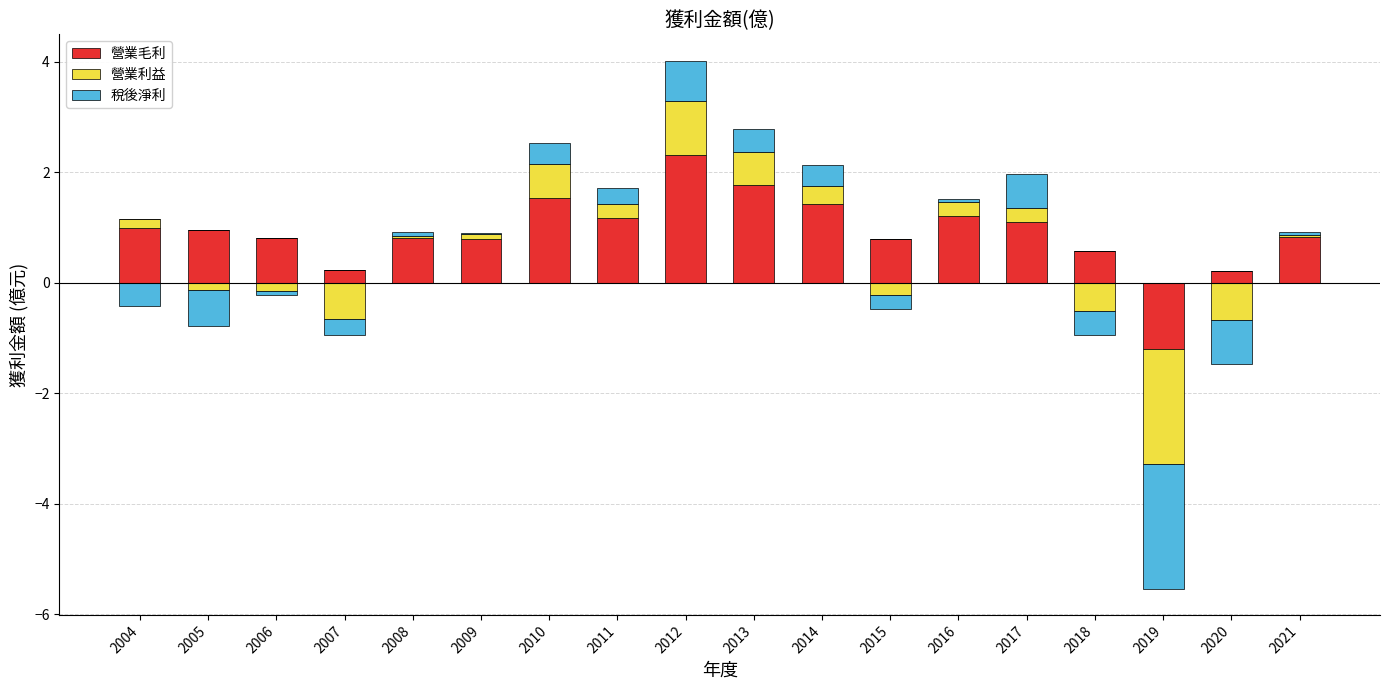

Which series has the largest total across all categories?

營業毛利